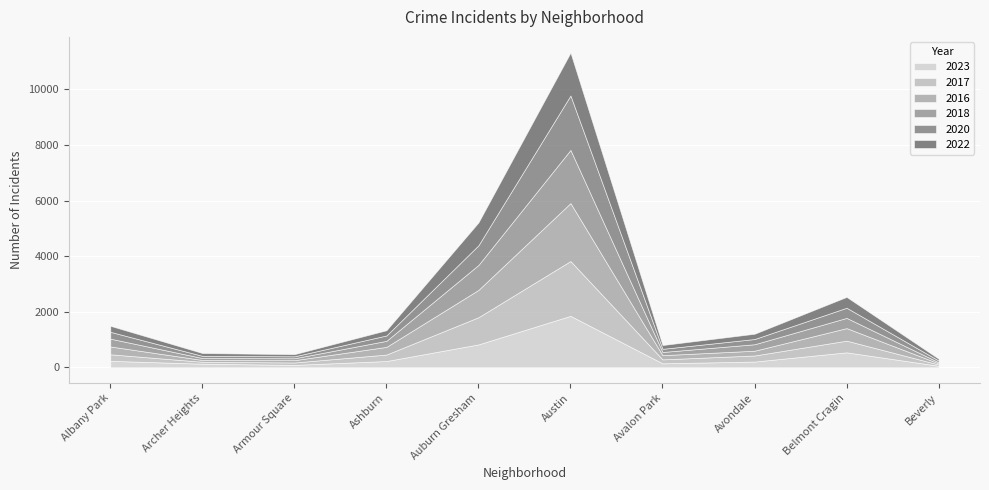

True or false: 2016 has a value of 2086 at Austin.

True